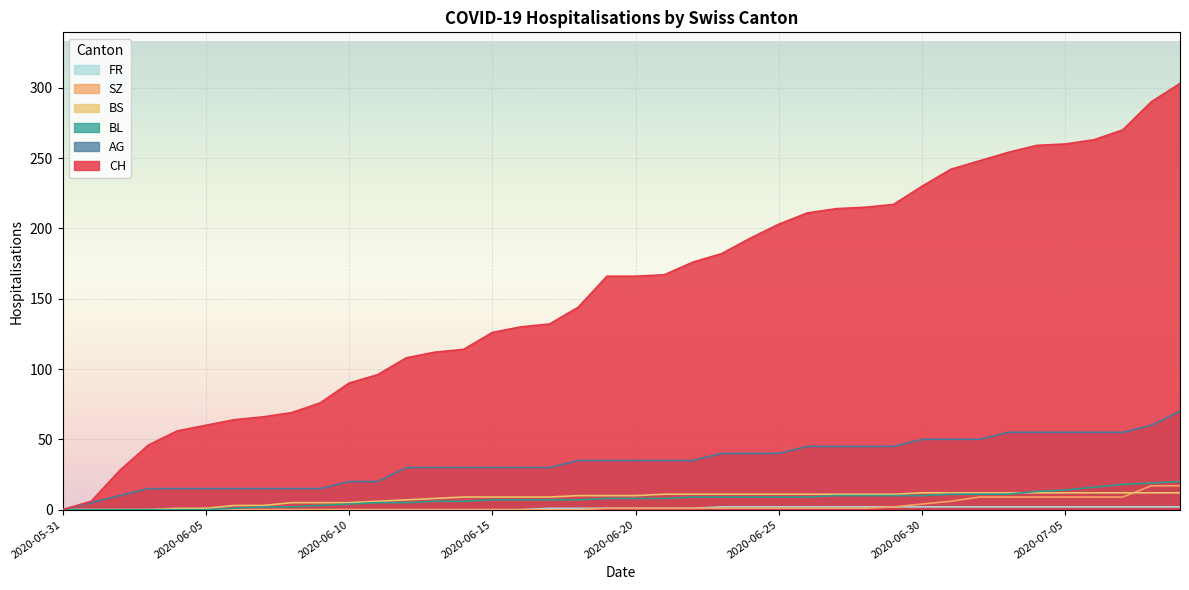

At 2020-06-22, list the series in order from smallest to largest.

SZ, FR, BL, BS, AG, CH